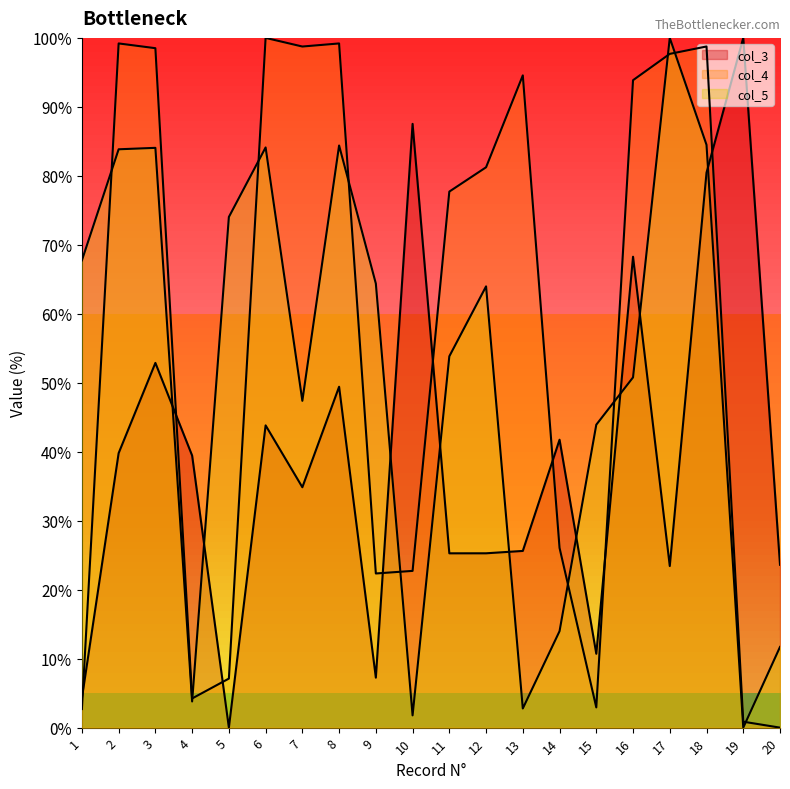

Rank the series by their maximum value, from lowest to highest.

col_3, col_4, col_5